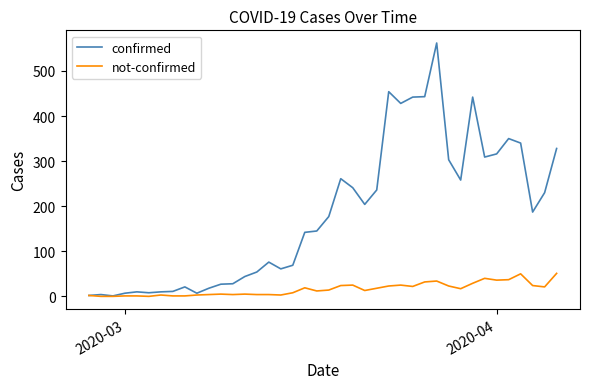

What is the highest value of the confirmed series?

562